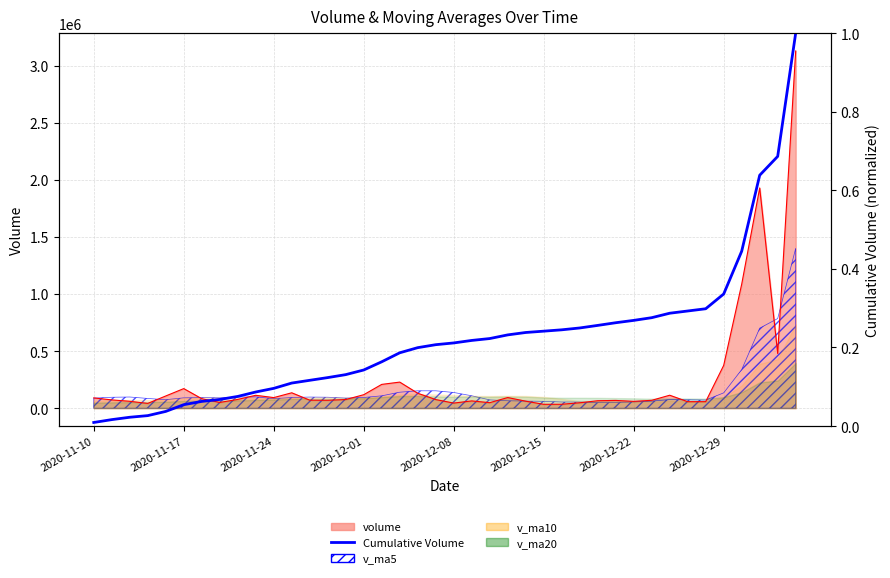

What is the change in value from 2020-11-17 to 35?

+0.3